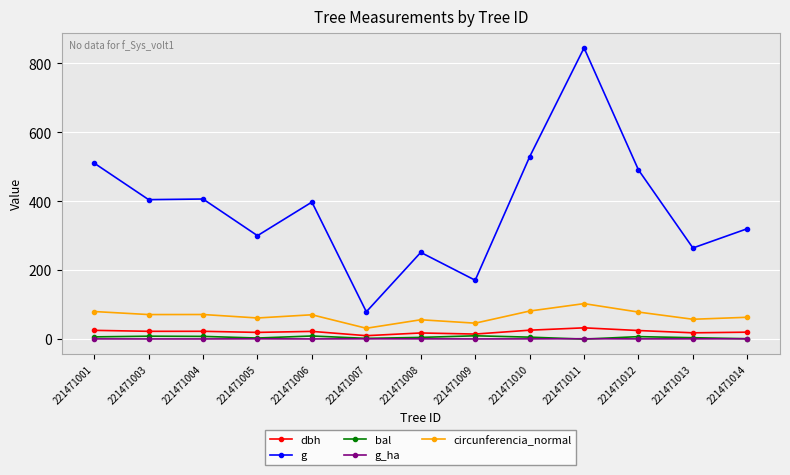

At which category does the chart reach its peak across all series?

221471011